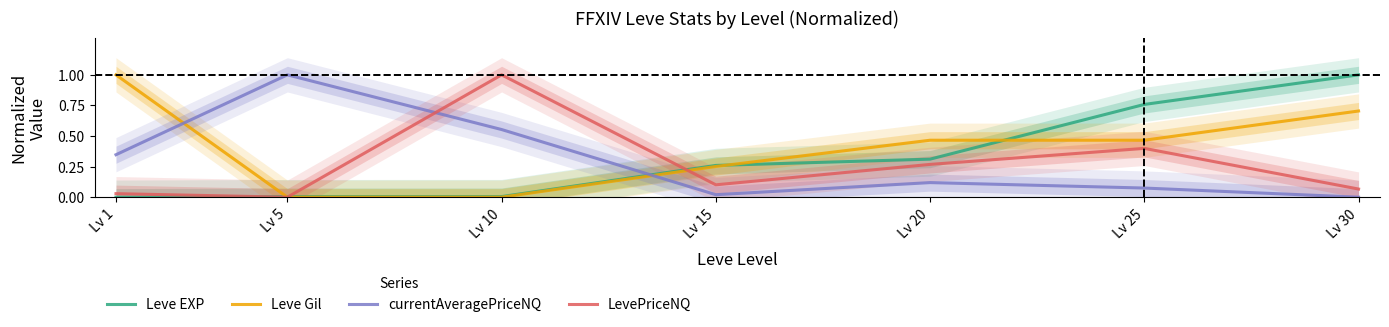

Which series has the largest total across all categories?

Leve Gil